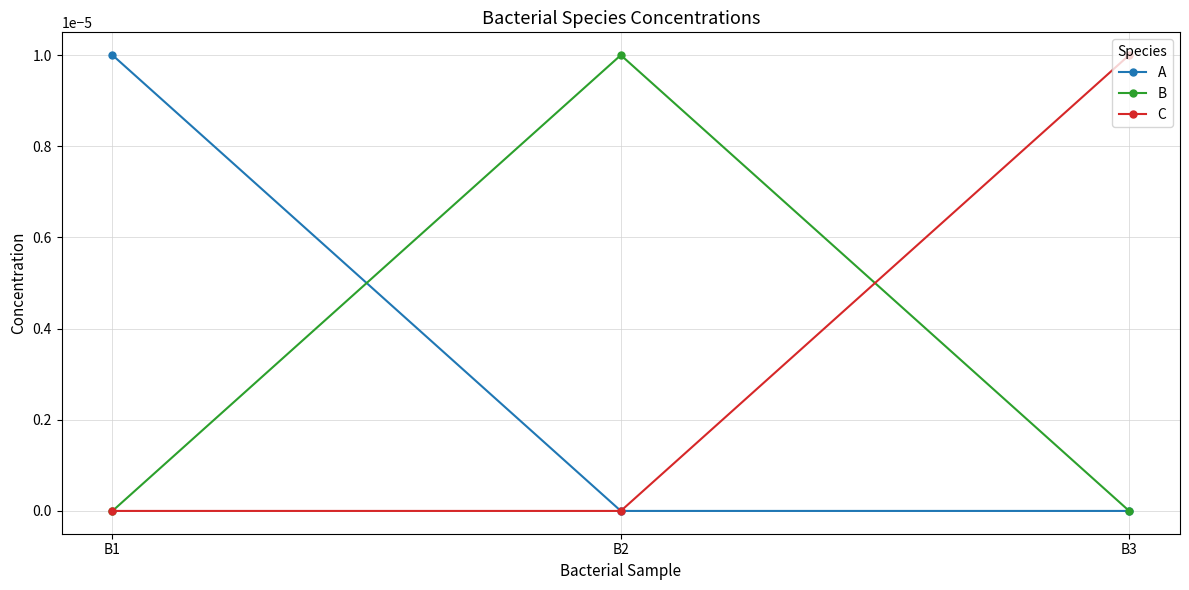

Is it true that A equals 0.0 at B2?

True